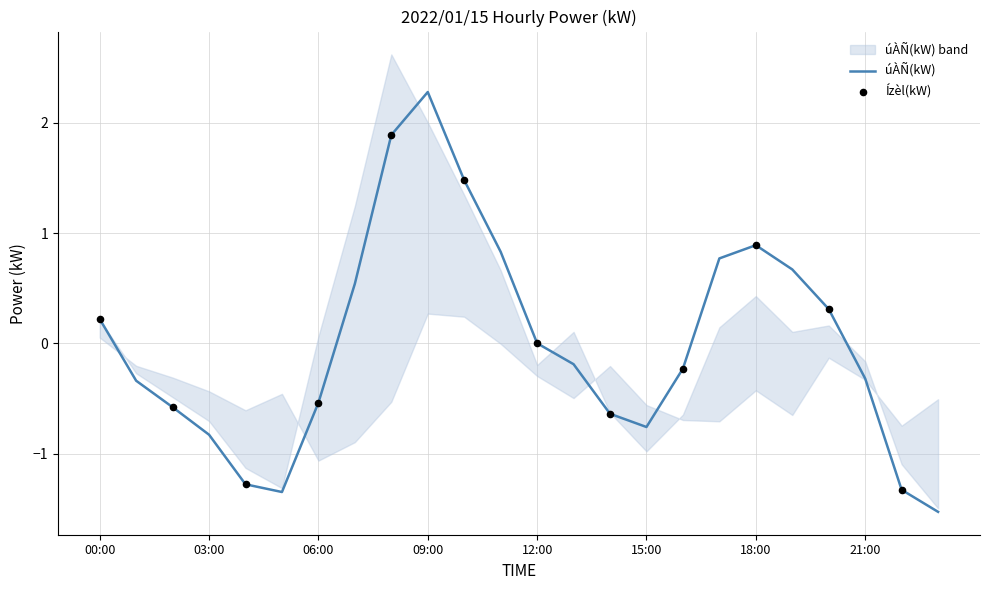

Which has a higher value, 06:00 or 04:00?

06:00